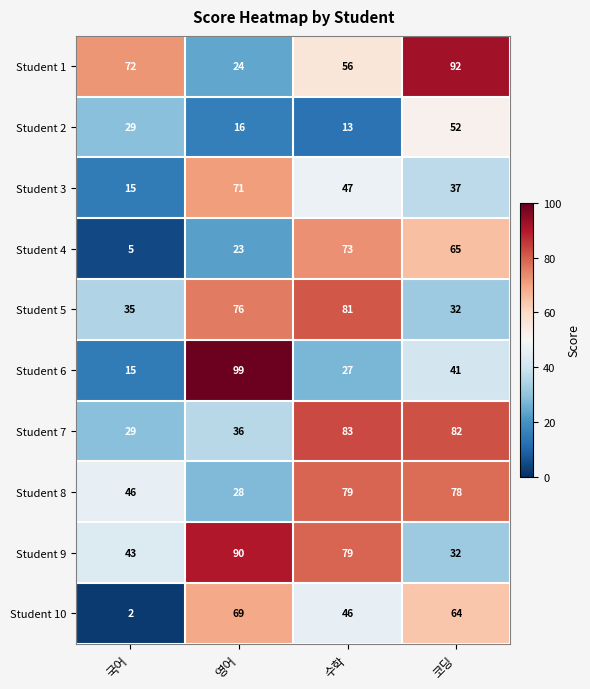

Which series has the largest range (max minus min)?

Student 6